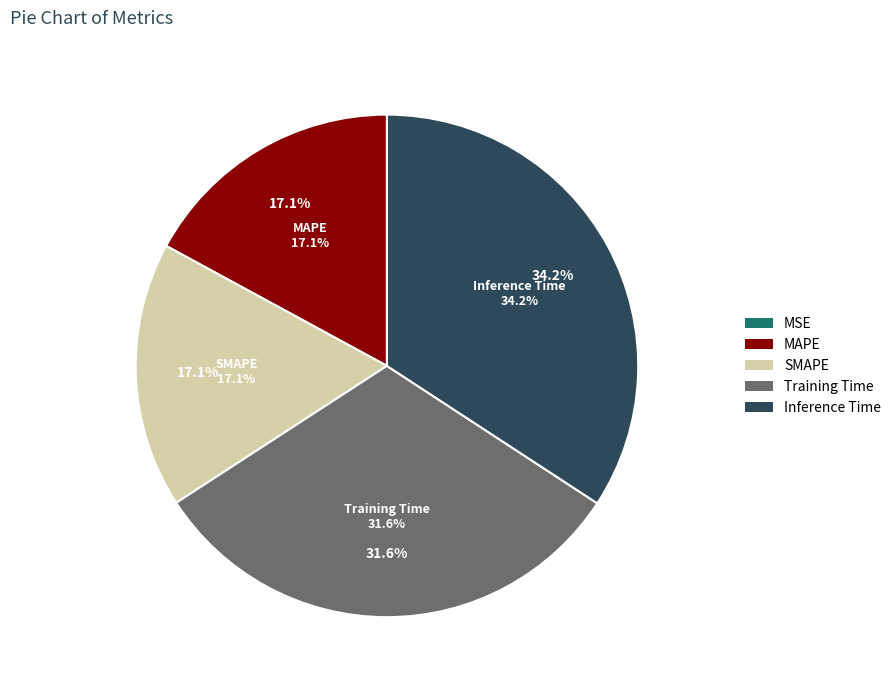

To the nearest percent, what portion does Inference Time represent?

34%